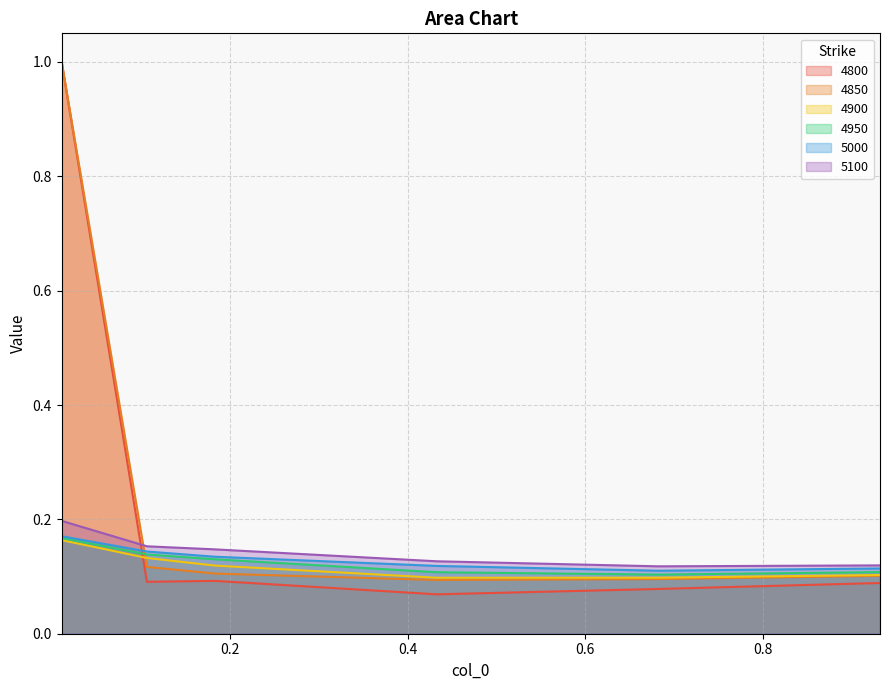

Which series has the widest spread of values?

4800